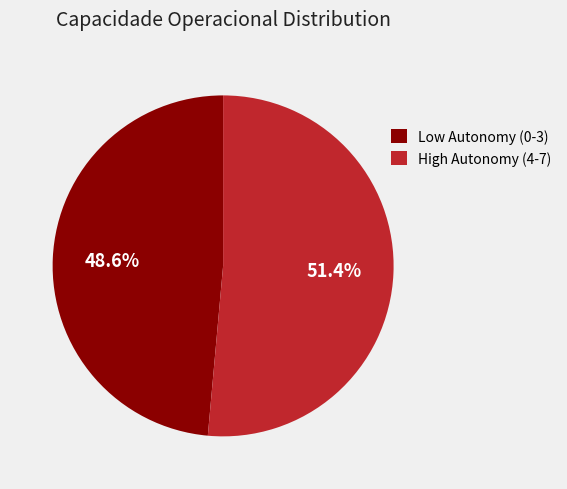

How many segments does this pie chart have?

2